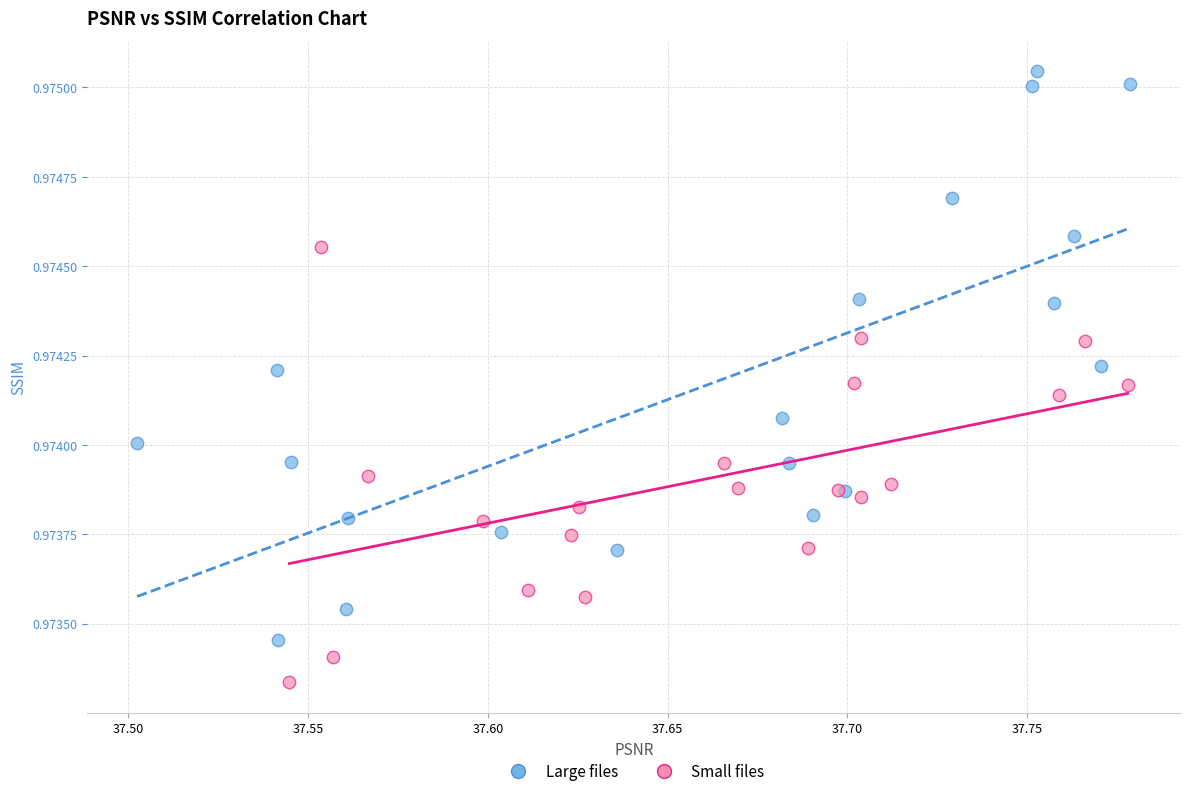

What are all the series names shown in the legend?

Large files, Small files